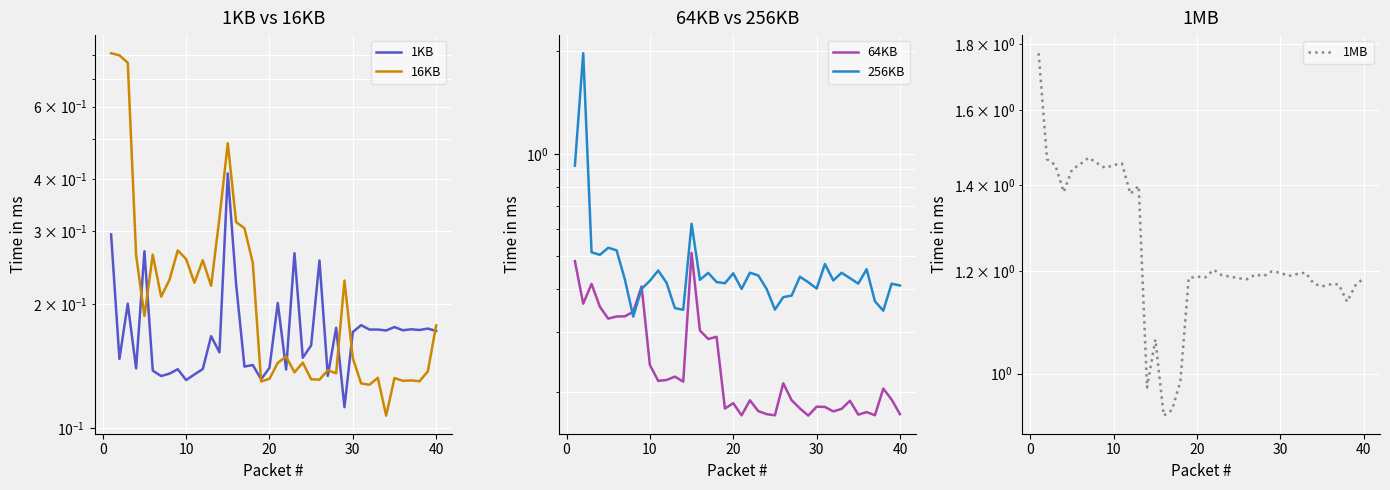

What is the value of the 1MB point at the 36th from the left?

1.2